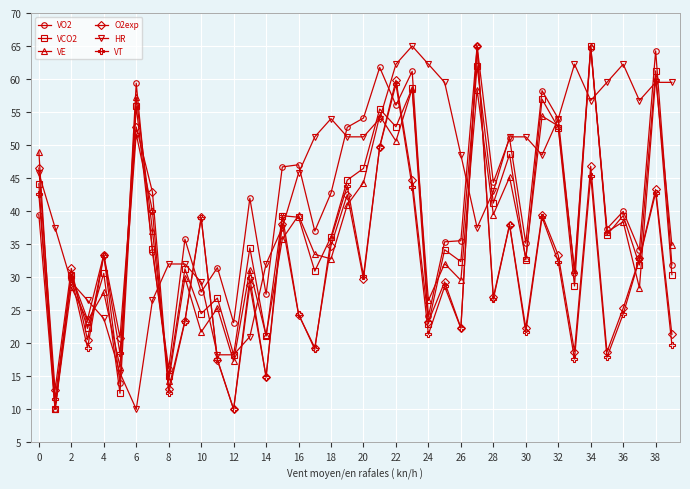

How many interior local peaks does the VT series have?

14